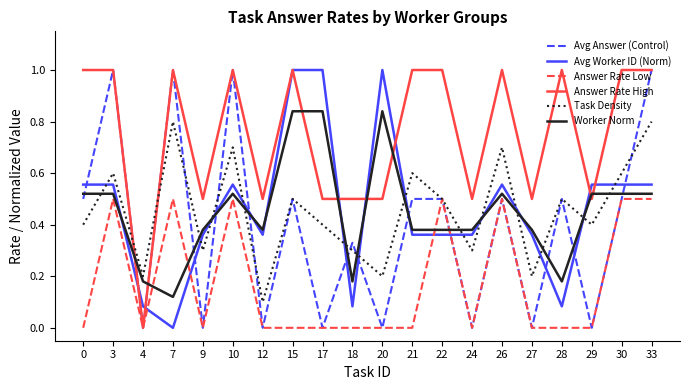

Between 24 and 33, which series saw the biggest shift?

Avg Answer (Control)